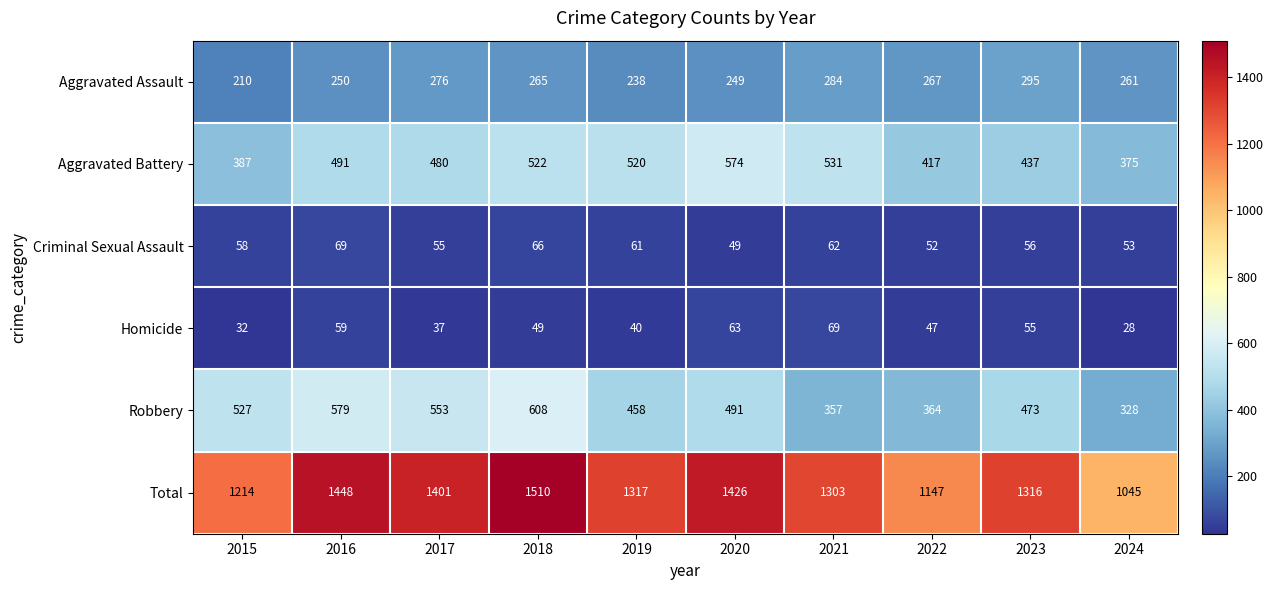

What is the difference between the Robbery values at 2017 and 2019?

95